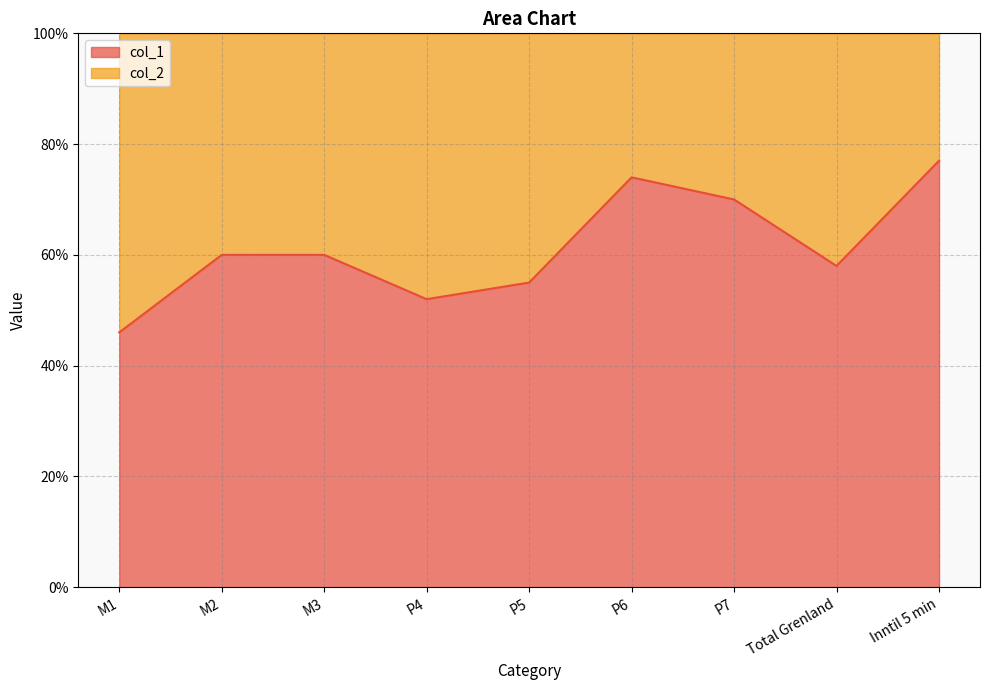

What is the change in value from M1 to M3?

+0.1